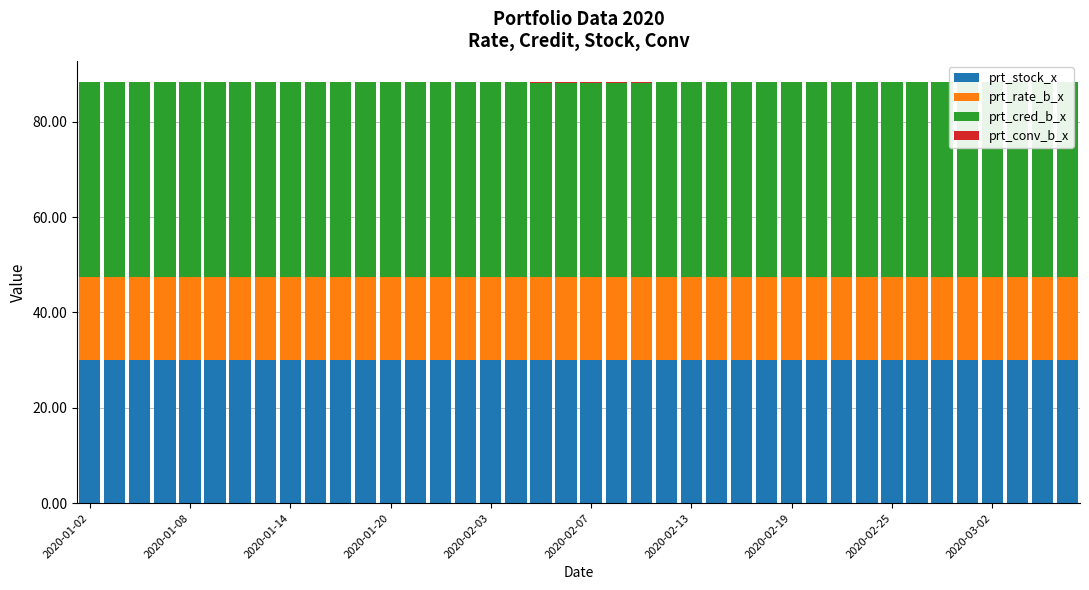

How many bars are there in each group?

4